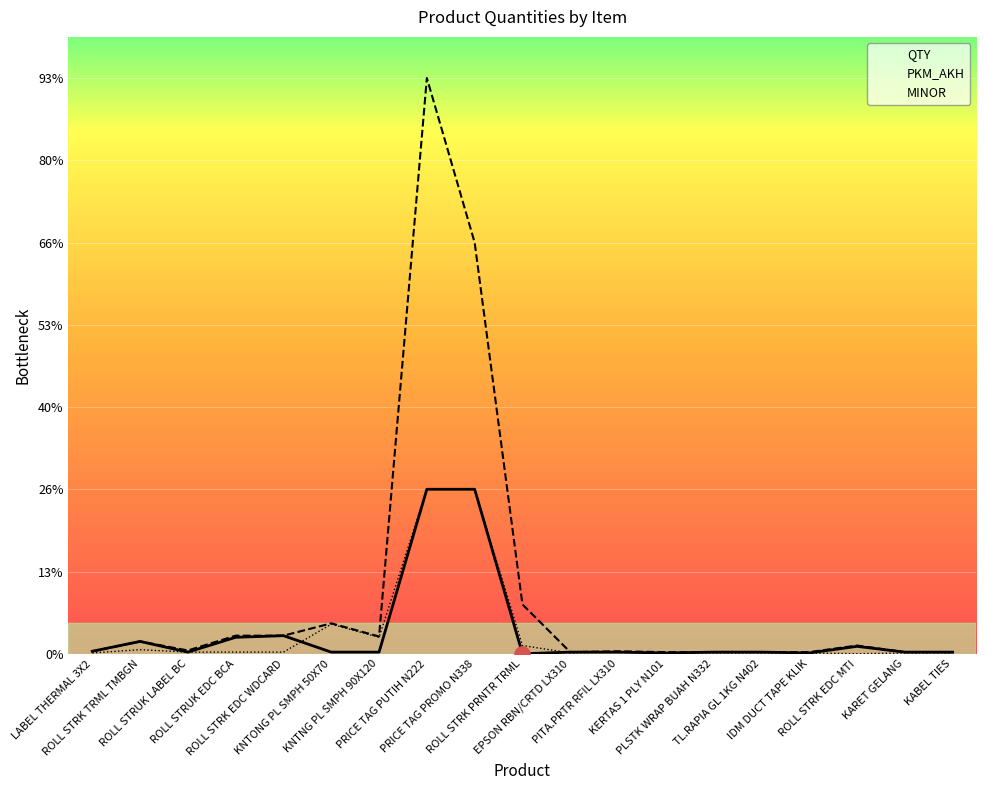

What is the total value across all series at ROLL STRK EDC WDCARD?

46